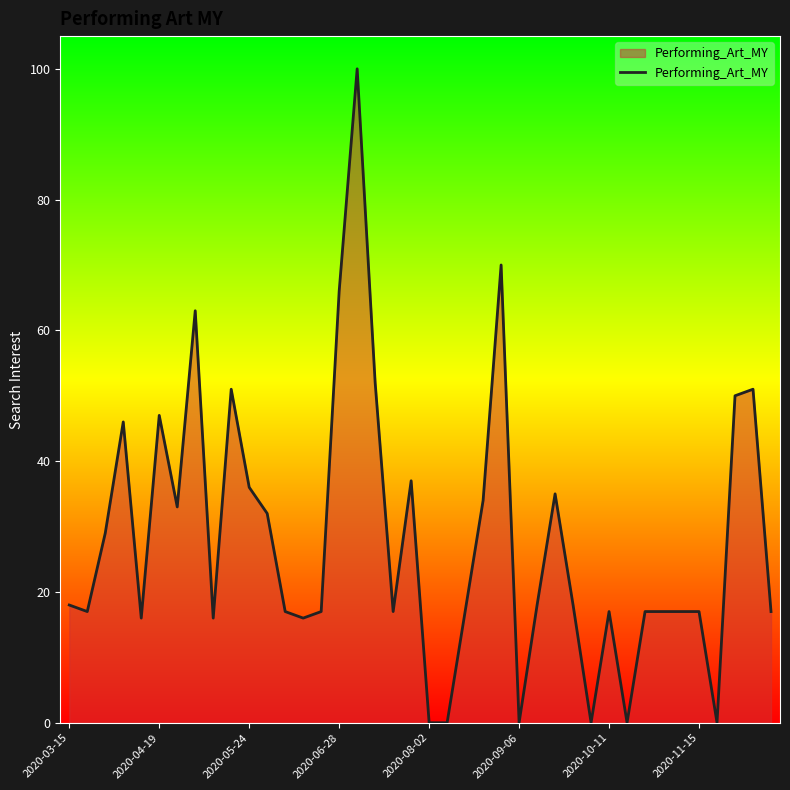

What is the ratio of the value at 2020-05-24 to the value at 2020-10-11?

2.1